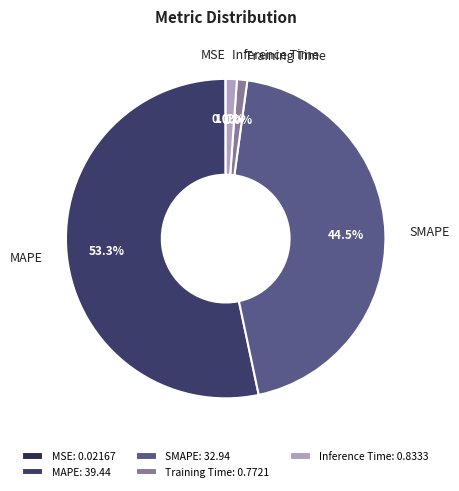

What is the majority slice?

MAPE